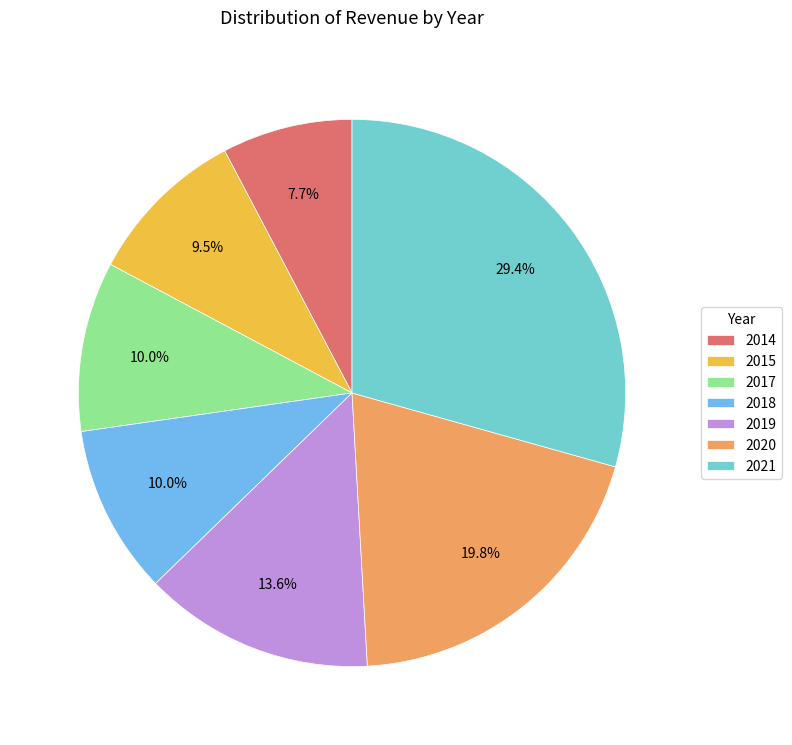

What percentage is the 2021 slice, to the nearest percent?

29%